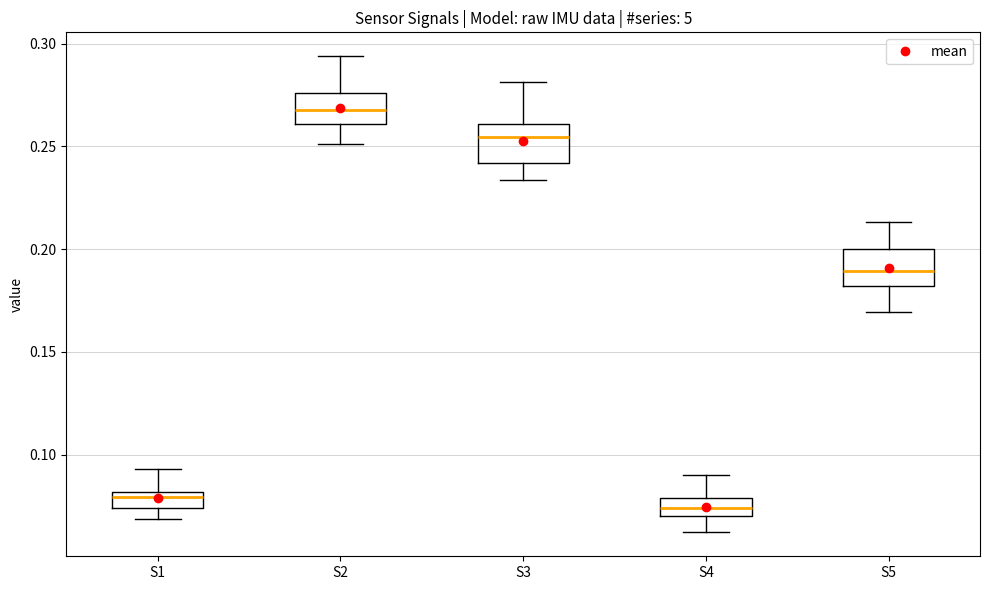

Which box has the highest median line?

S2